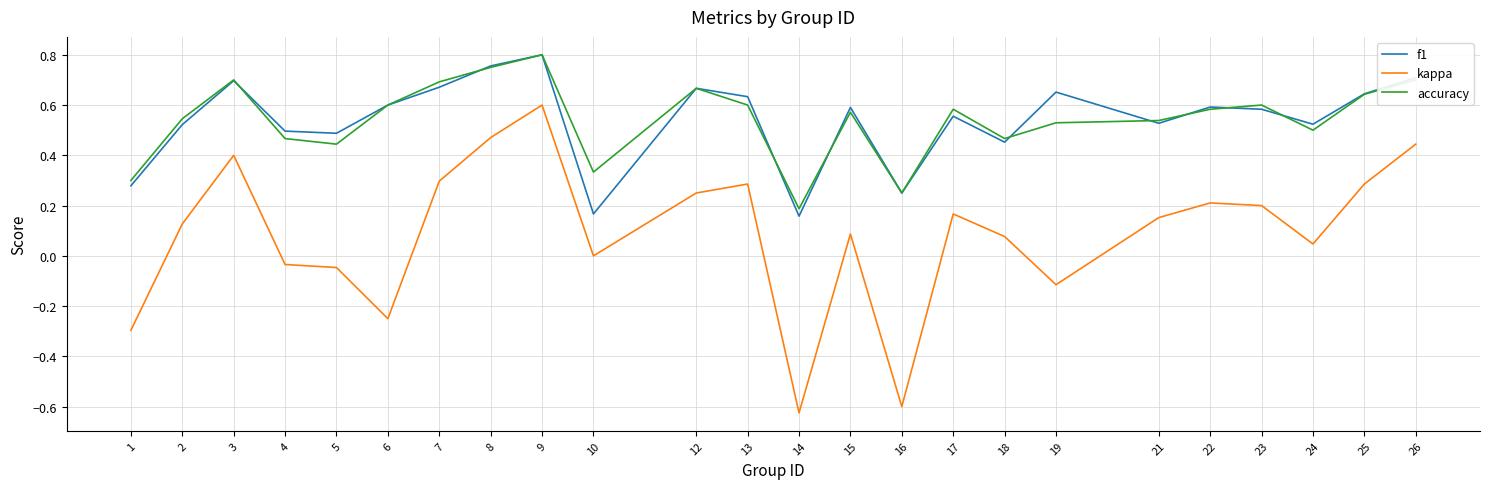

Is the value of kappa at 2 greater than the value of accuracy at 24?

No